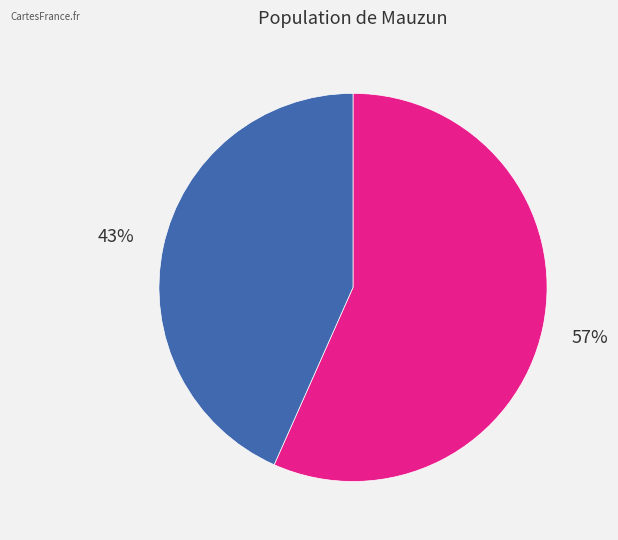

To the nearest percent, what is the average slice percentage?

50%